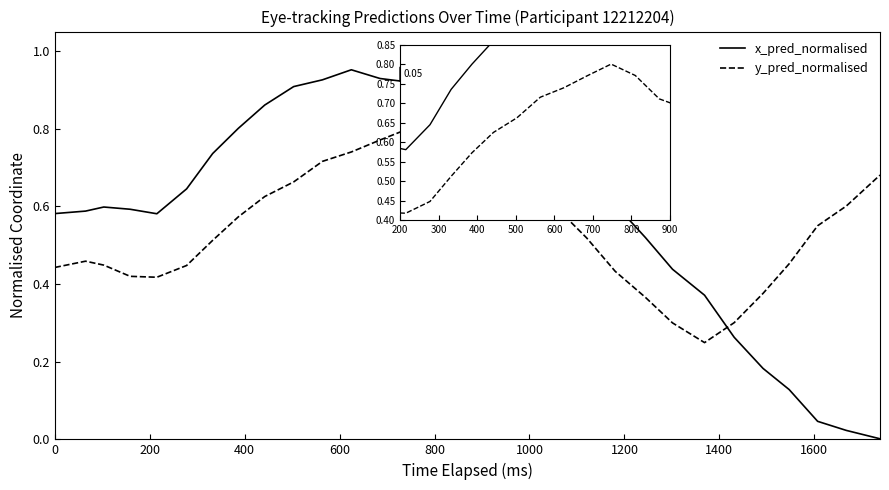

True or false: x_pred_normalised has more than 0 points higher than both neighbors.

True